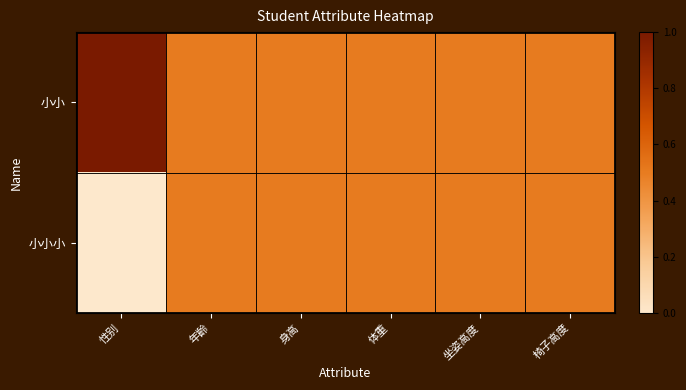

List the series in order of their peak value, lowest first.

小小小, 小小